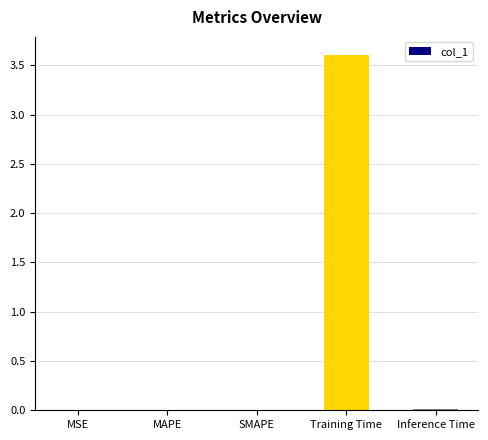

What is the sum of all values?

3.6